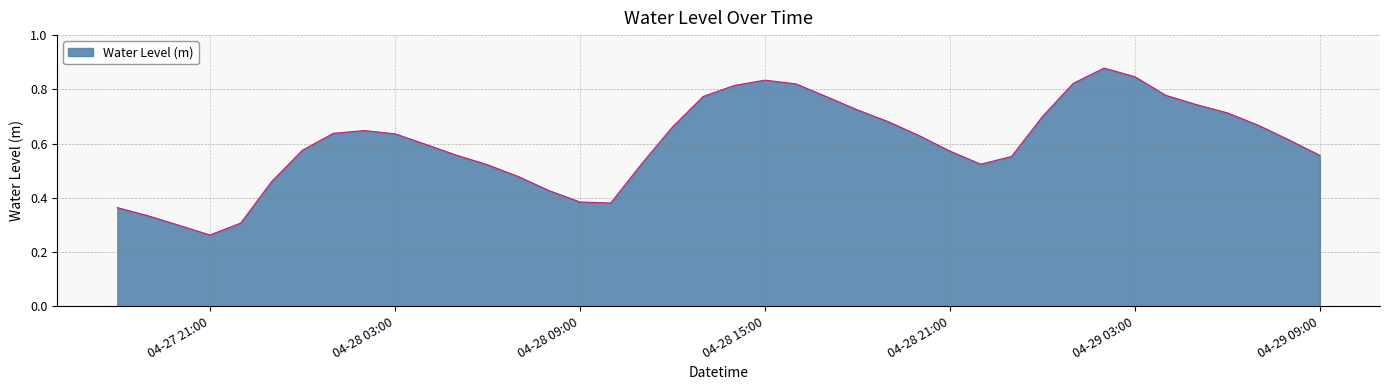

Does the chart have visible grid lines?

Yes